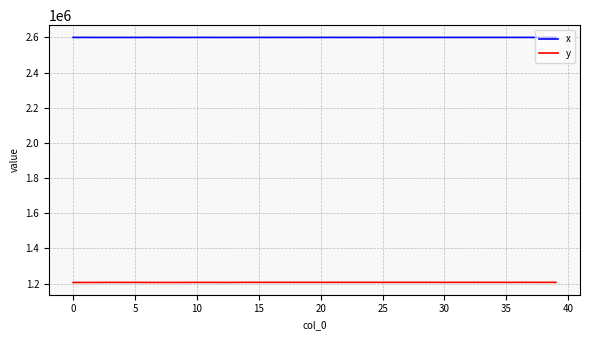

True or false: x and y cross at least once.

False